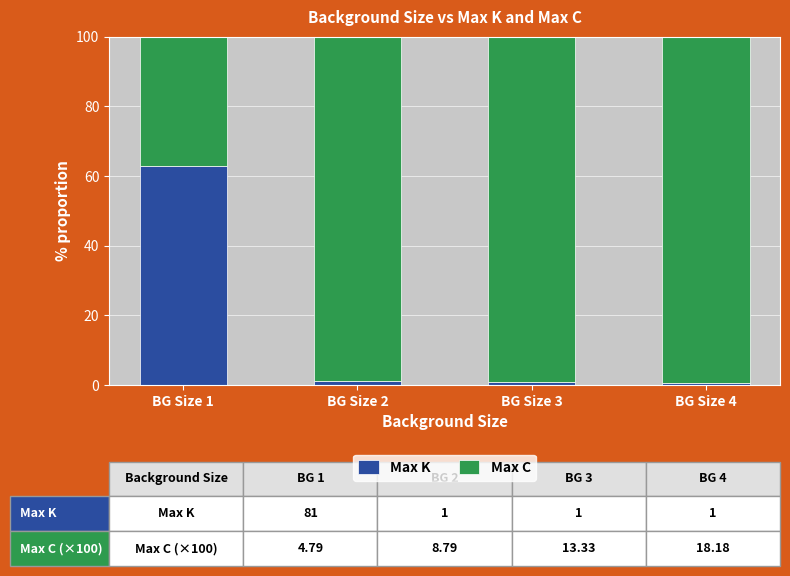

At which label does Max K reach its peak?

BG Size 1